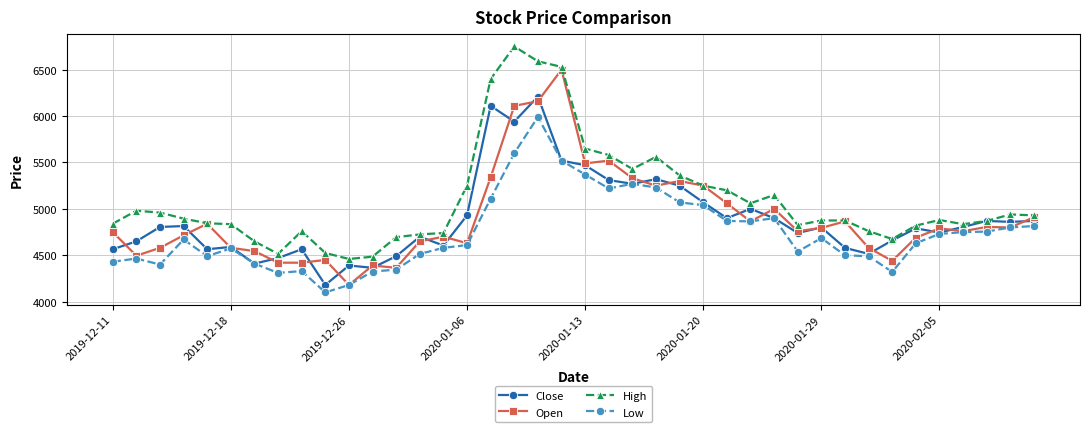

Which series has the largest total across all categories?

High